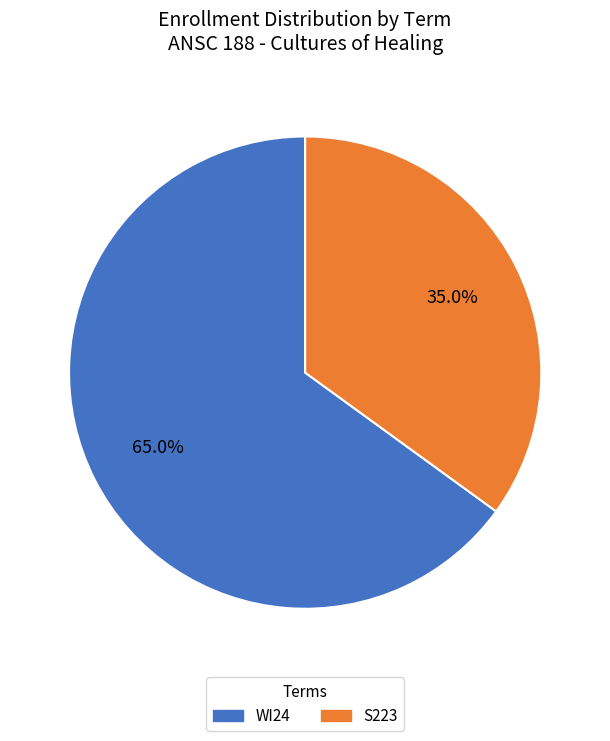

How many segments does this pie chart have?

2